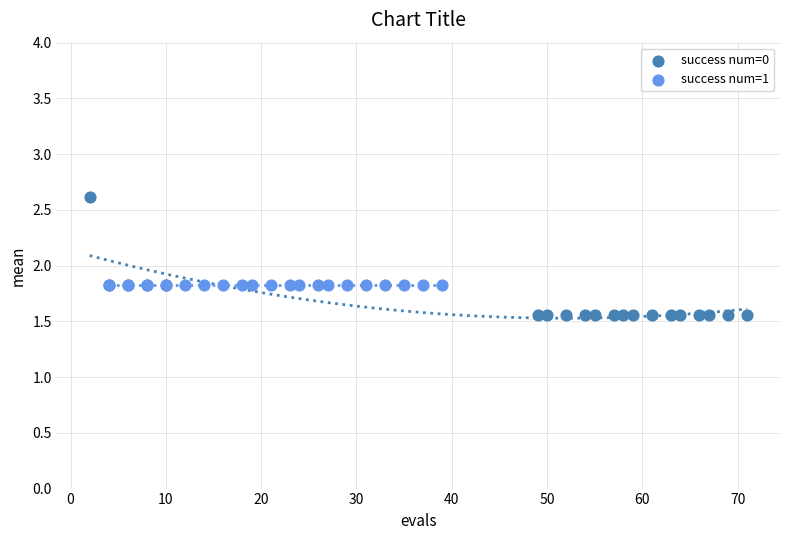

Which series reaches the minimum Y coordinate?

success num=0